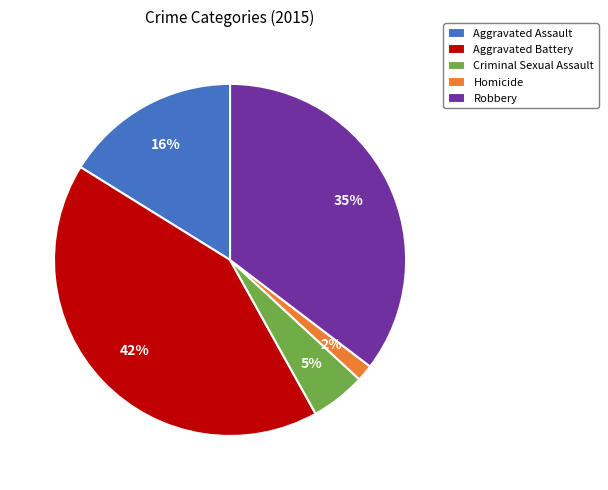

Is it true that Aggravated Battery is 28% of the pie?

False